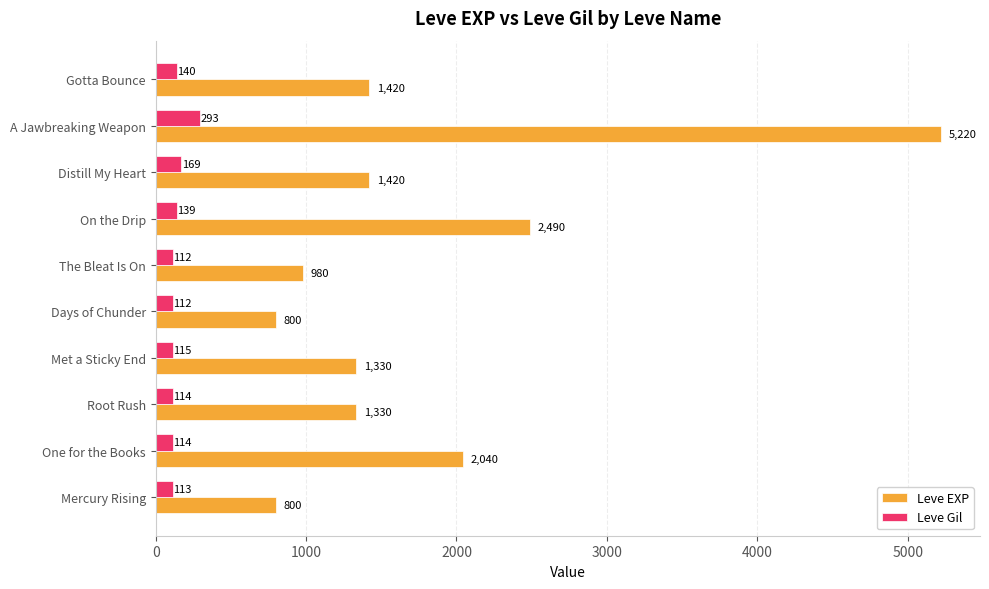

True or false: Leve EXP has a value of 5220 at A Jawbreaking Weapon.

True